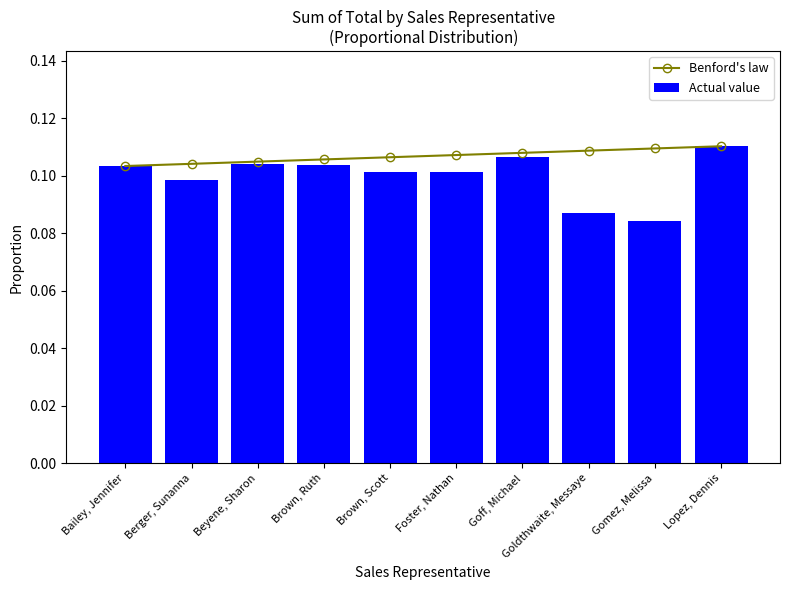

The value of Actual value at Brown, Ruth is 0.0. True or false?

False